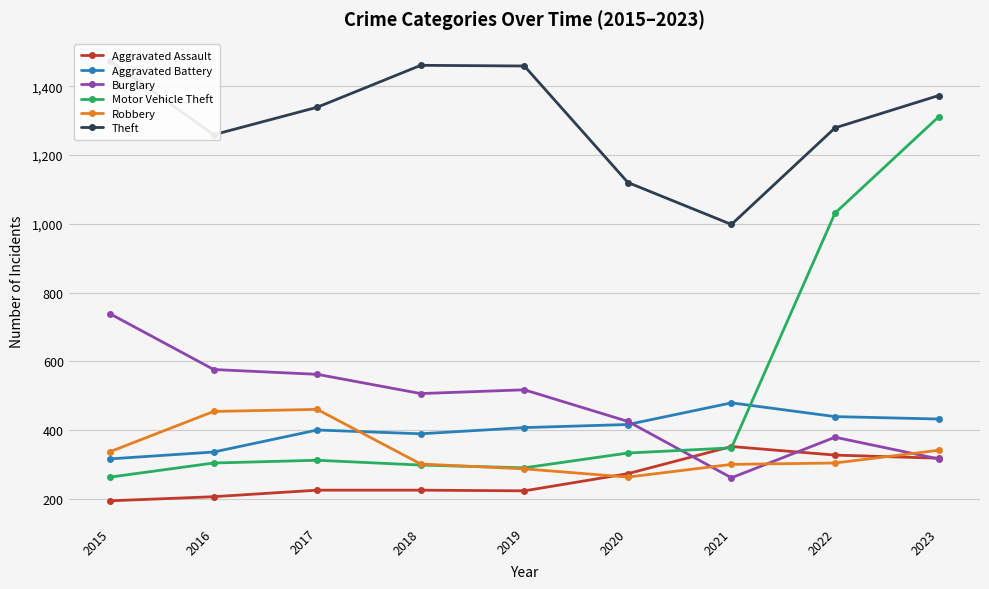

True or false: Theft and Aggravated Assault cross at least once.

False